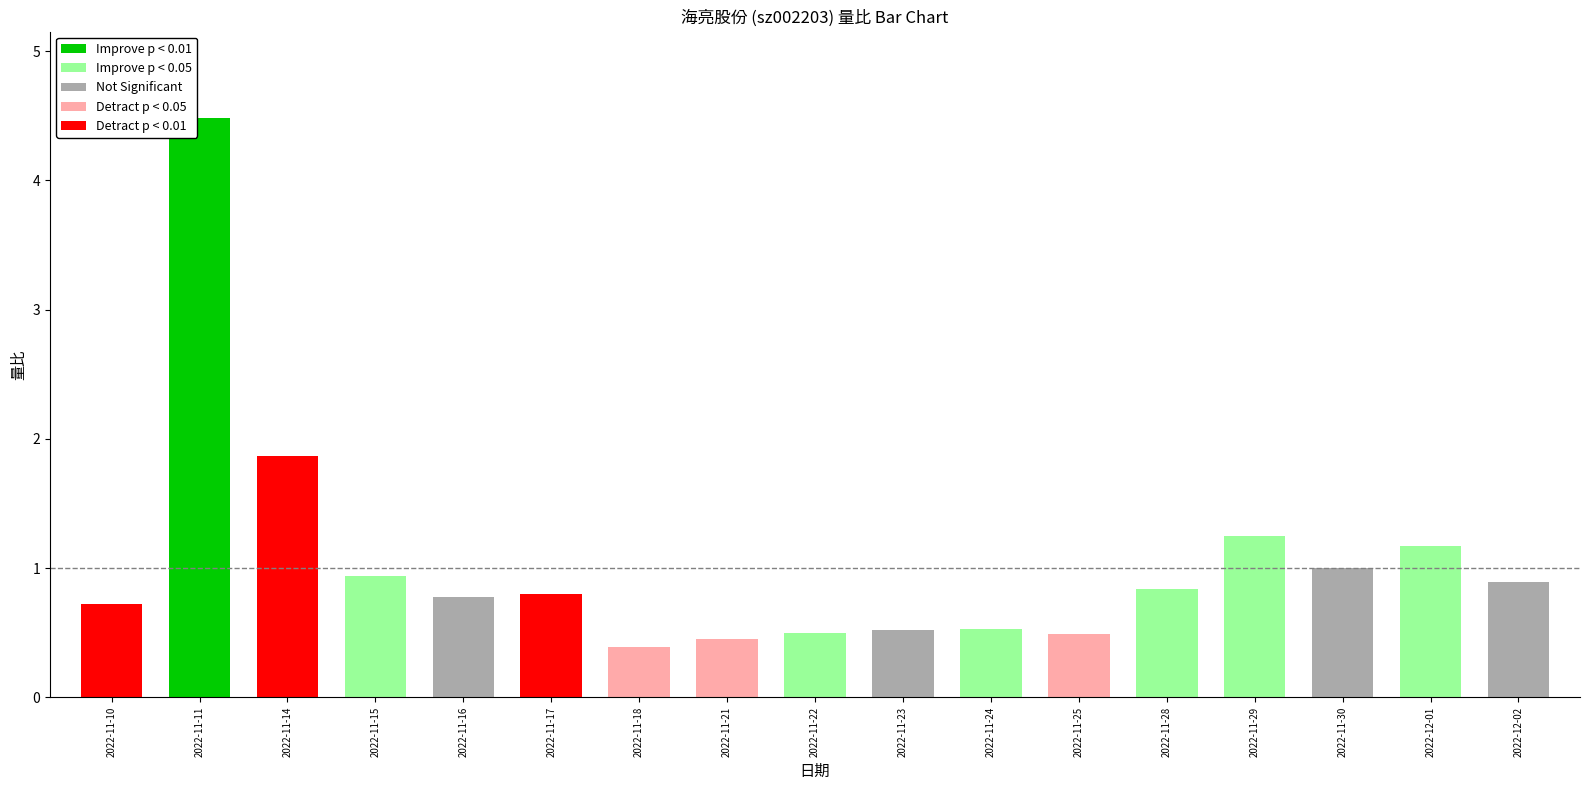

Where is the data nearest to the value 2?

2022-11-14